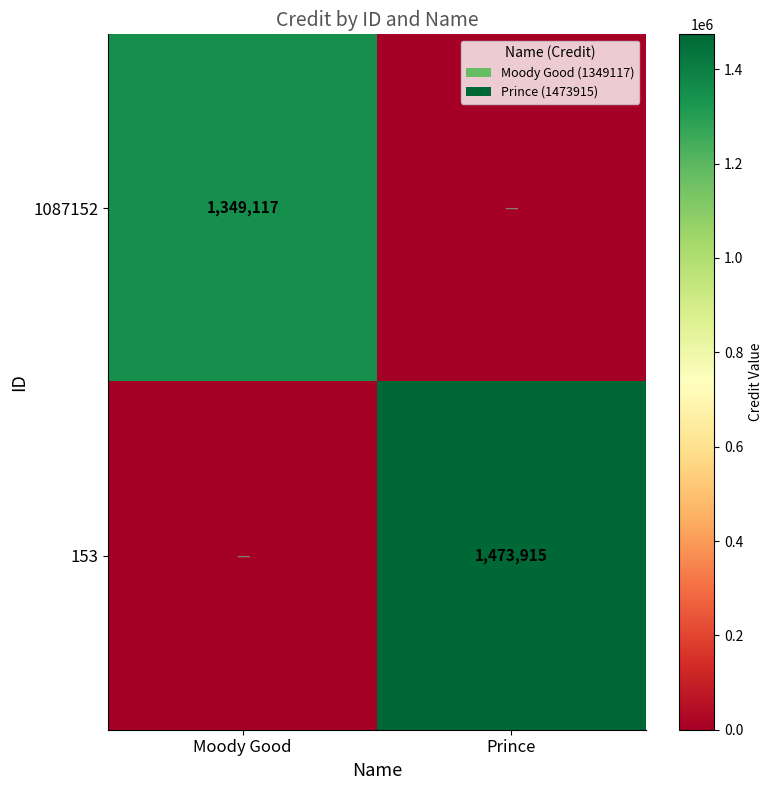

Is the value of 1087152 at Moody Good greater than the value of 153 at Prince?

No